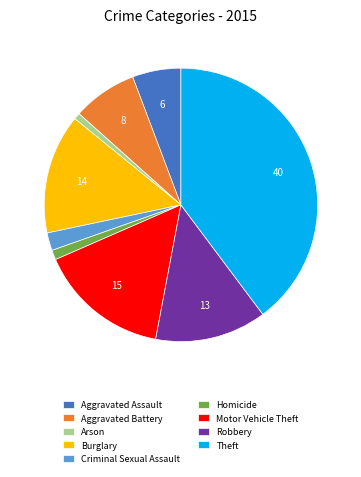

Does Aggravated Assault account for over 50% of the chart?

No